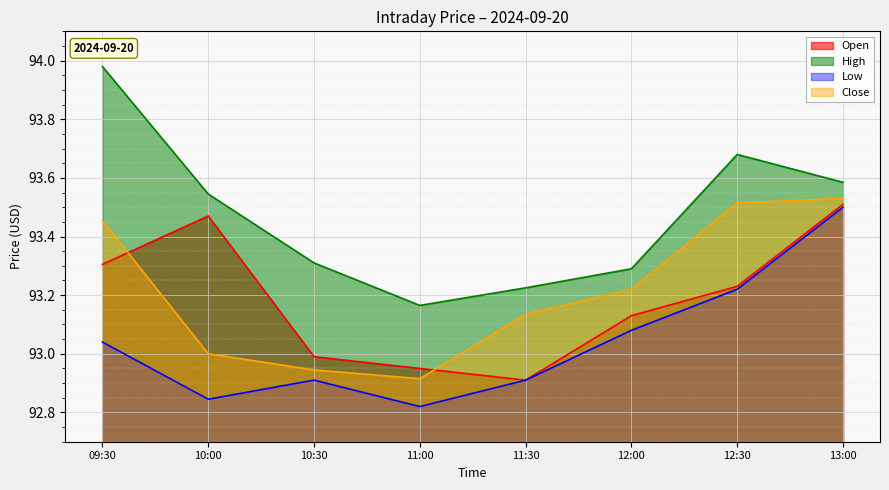

At which category is the sum across all series the highest?

13:00